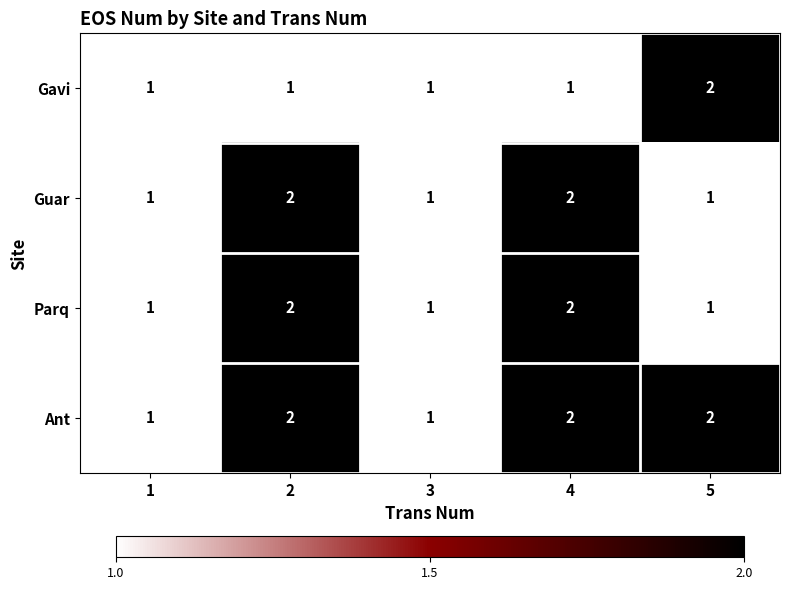

What is the sum of all Guar values?

7